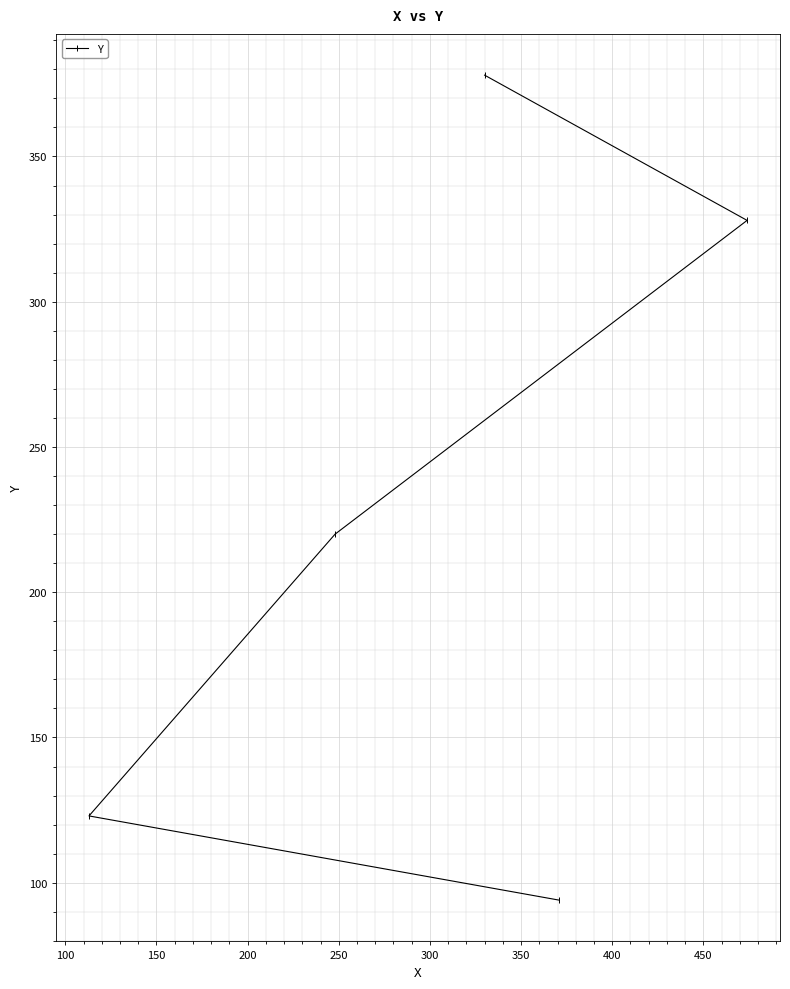

What is the difference between the maximum and minimum values?

284